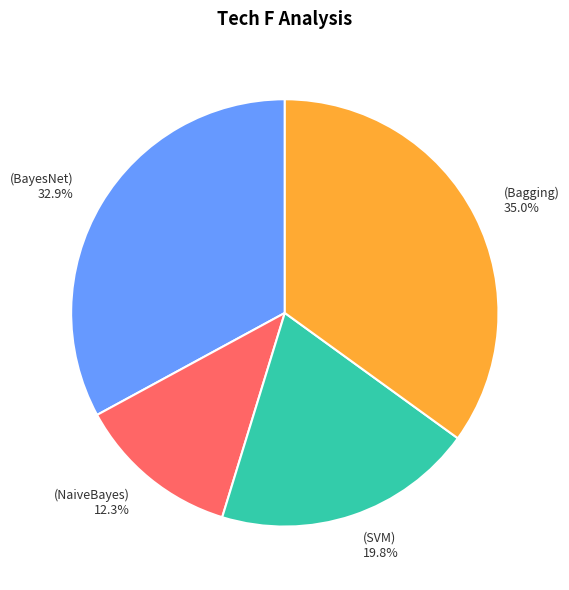

Is there any slice that represents more than half of the pie?

No